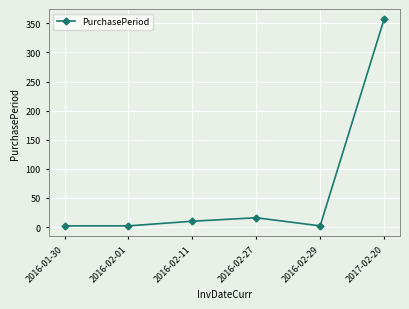

What is the difference between the values at 2016-02-27 and 2016-02-29?

14